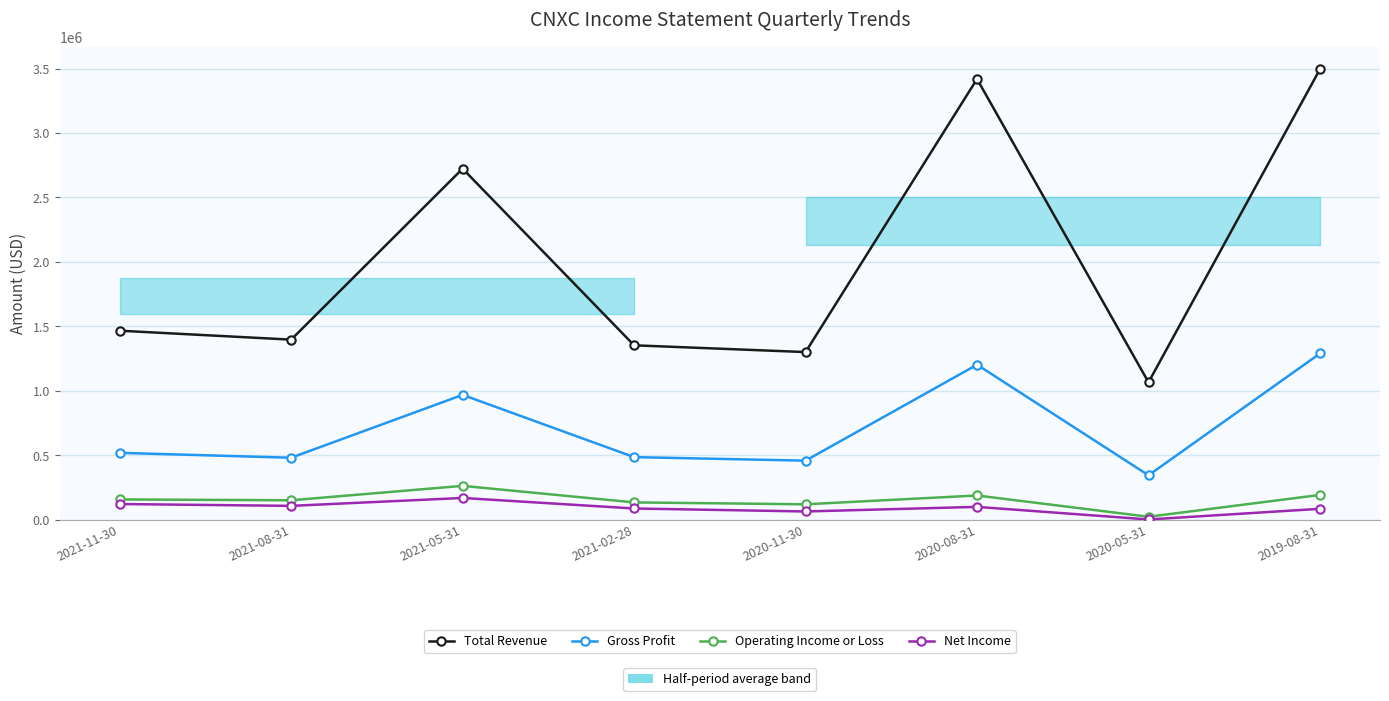

How many data points in Gross Profit are less than 519400?

4